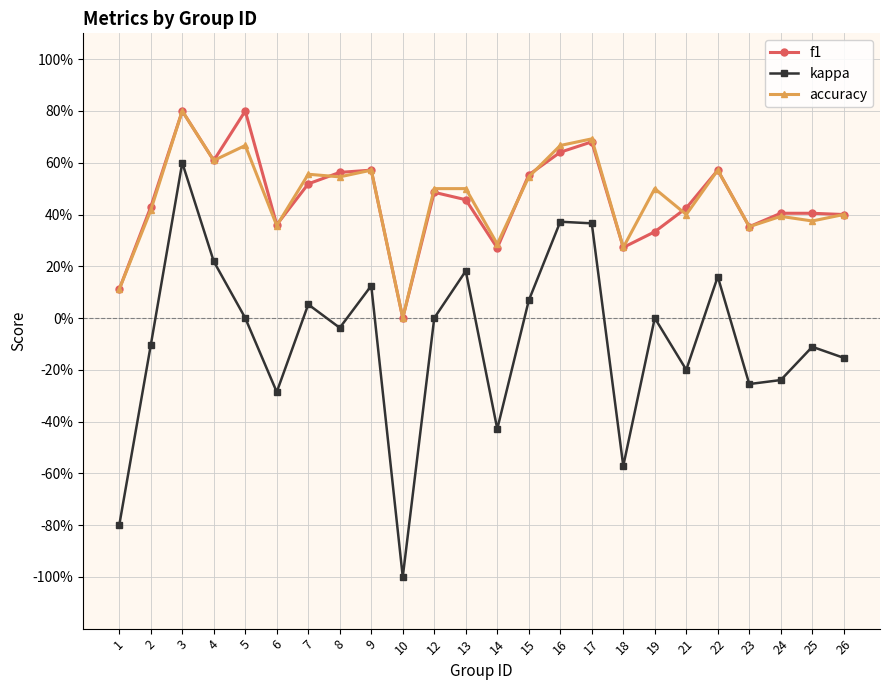

What are all the series names shown in the legend?

f1, kappa, accuracy